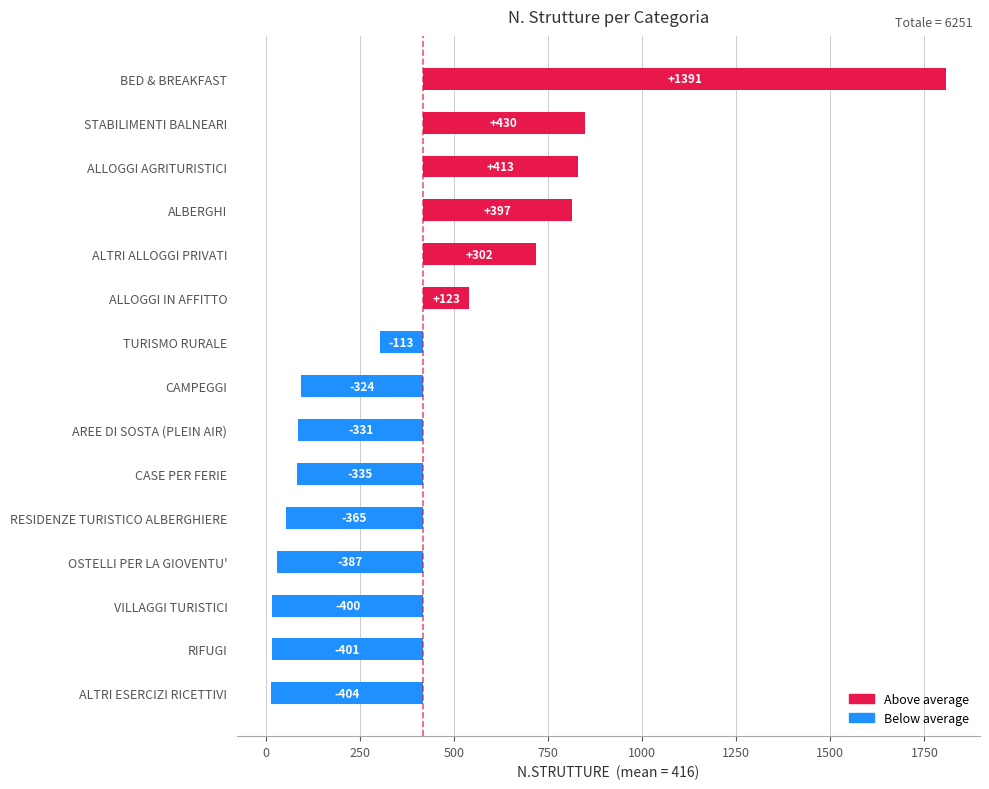

Where does the data first go above -323?

TURISMO RURALE